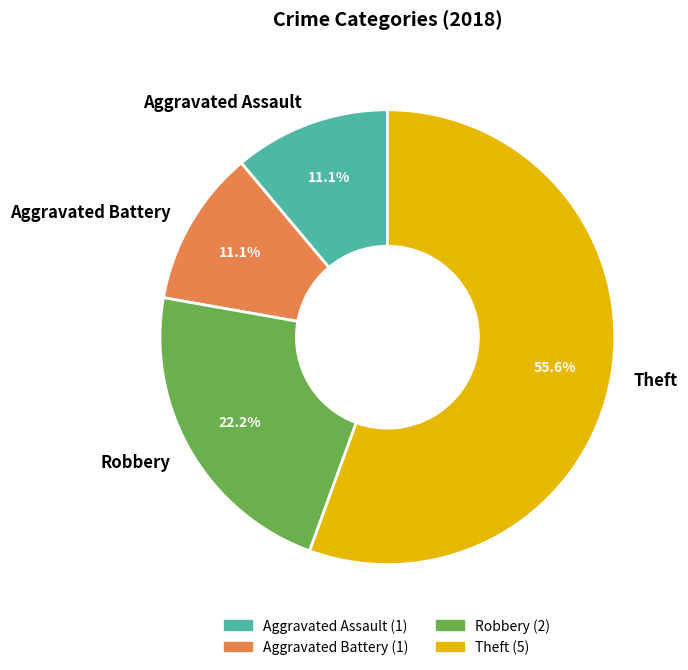

How much of the chart is everything except Aggravated Battery?

88.9%